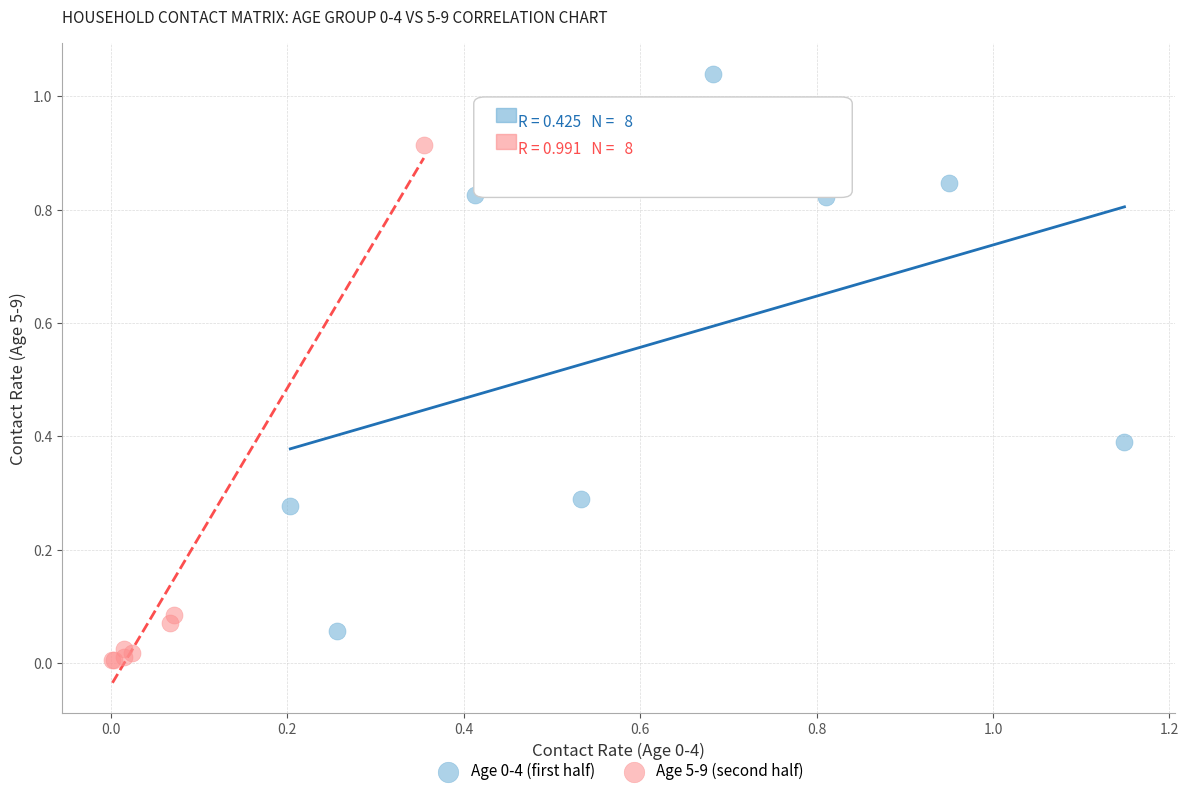

Which series reaches the minimum Y coordinate?

Age 5-9 (second half)